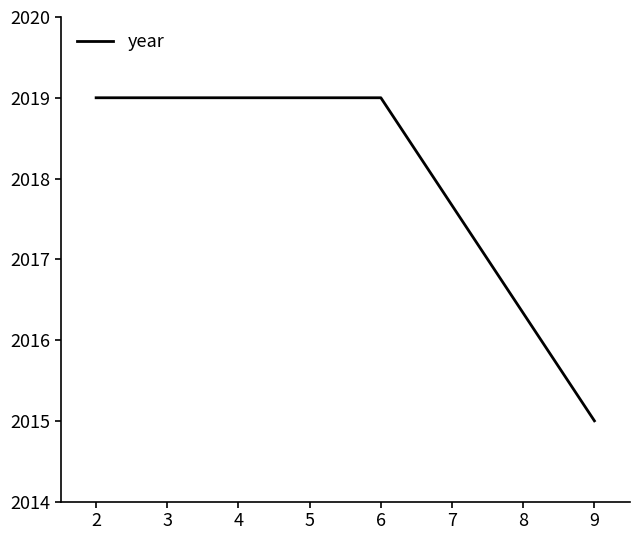

Reading left to right, extract all data points from this chart.

2=2019	6=2019	9=2015